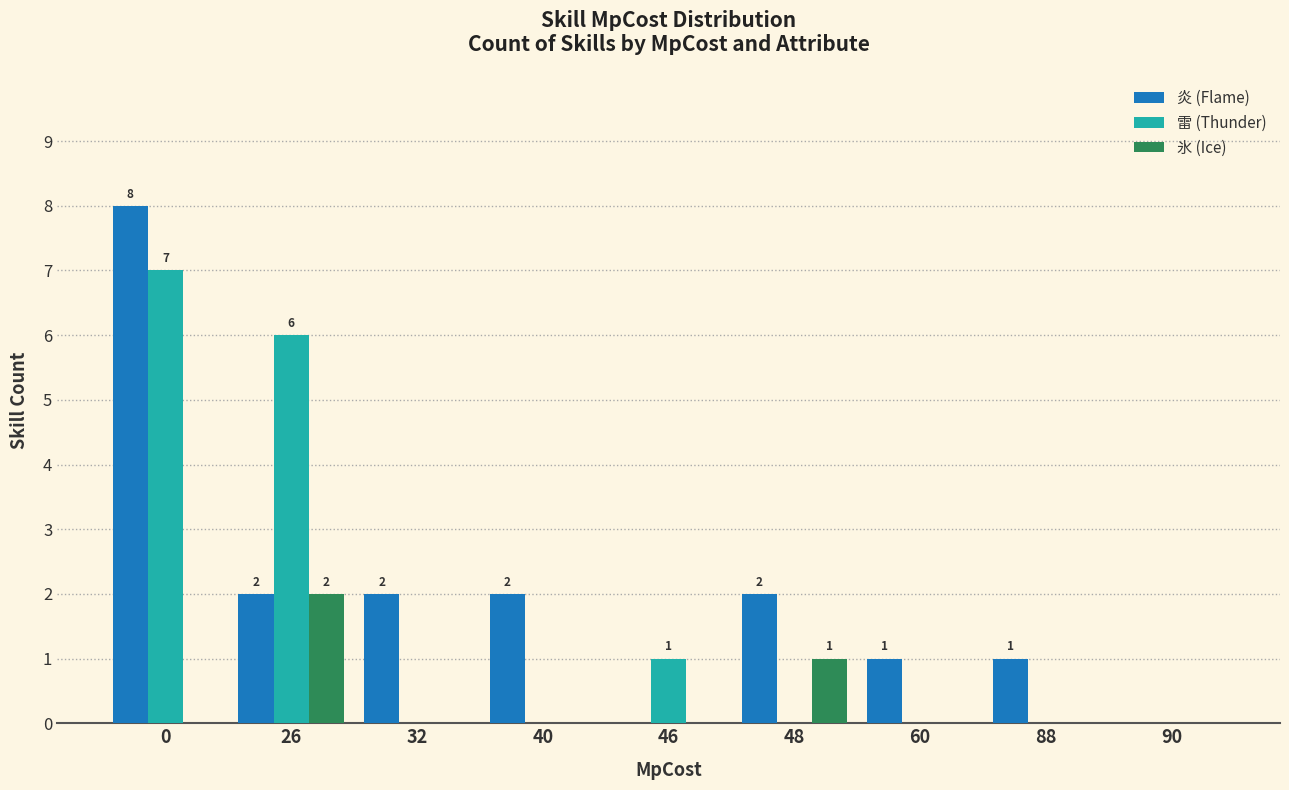

What is the difference between the 氷 (Ice) values at 32 and 48?

1